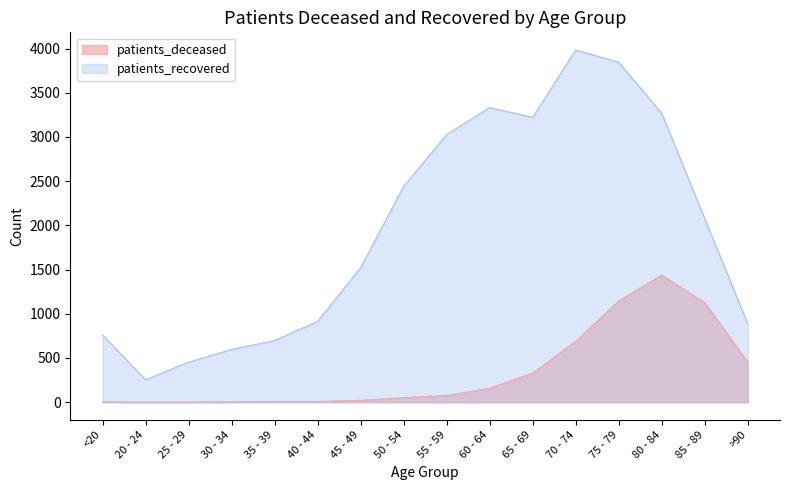

Is it true that patients_deceased equals 3 at 30 - 34?

True